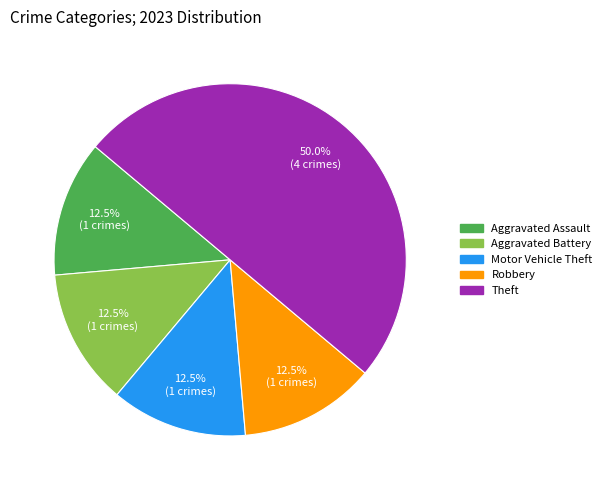

How many slices are in this pie chart?

5